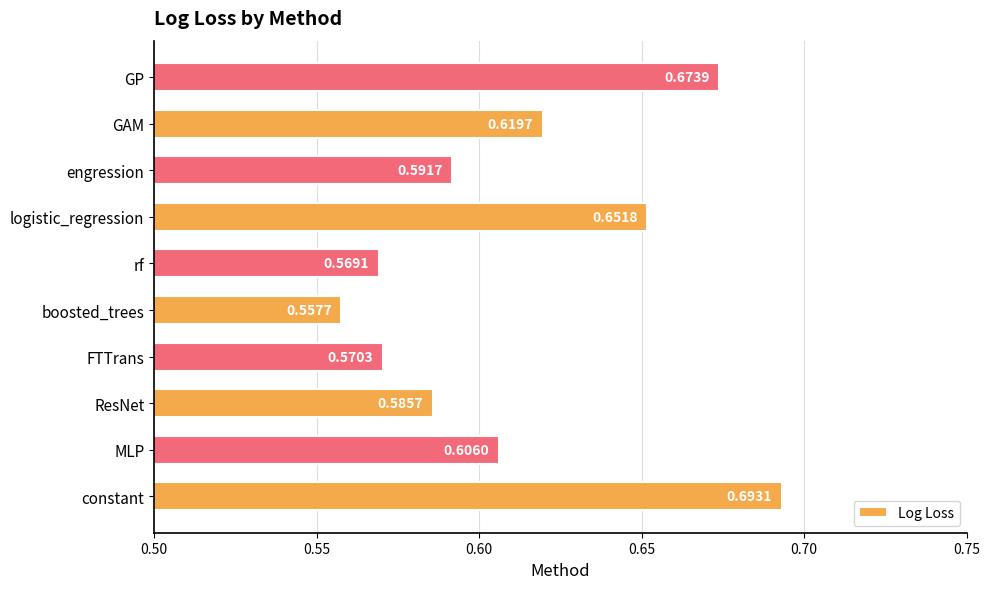

Which label corresponds to the largest value in the chart?

constant